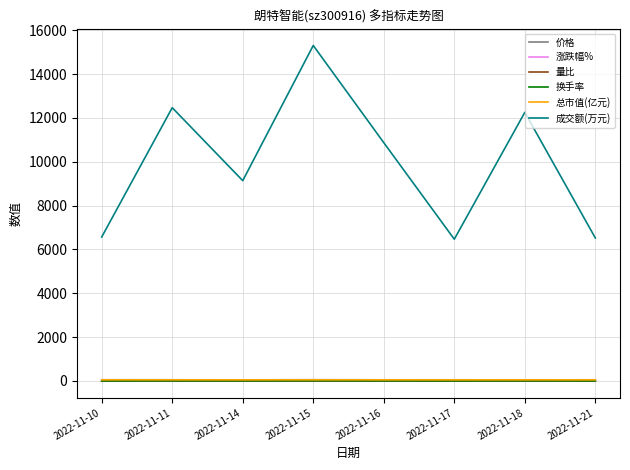

Does the chart display data point markers on the line(s)?

No